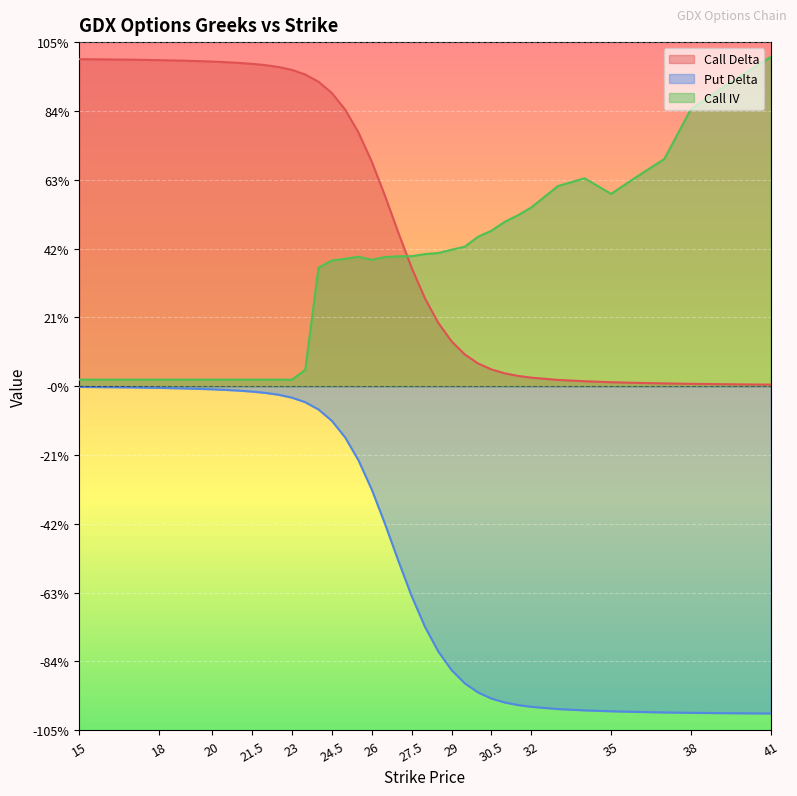

Reading left to right, what are all the values shown in this chart?

delta_C: 1.0	1.0	1.0	1.0	1.0	1.0	1.0	1.0	1.0	1.0	1.0	1.0	1.0	1.0	0.9	0.9	0.8	0.8	0.7	0.6	0.5	0.4	0.3	0.2	0.1	0.1	0.1	0.1	0.0	0.0	0.0	0.0	0.0	0.0	0.0	0.0	0.0	0.0	0.0	0.0
delta_P: -0.0	-0.0	-0.0	-0.0	-0.0	-0.0	-0.0	-0.0	-0.0	-0.0	-0.0	-0.0	-0.0	-0.0	-0.1	-0.1	-0.2	-0.2	-0.3	-0.4	-0.5	-0.6	-0.7	-0.8	-0.9	-0.9	-0.9	-1.0	-1.0	-1.0	-1.0	-1.0	-1.0	-1.0	-1.0	-1.0	-1.0	-1.0	-1.0	-1.0
iv_C: 0.0	0.0	0.0	0.0	0.0	0.0	0.0	0.0	0.0	0.0	0.0	0.0	0.0	0.1	0.4	0.4	0.4	0.4	0.4	0.4	0.4	0.4	0.4	0.4	0.4	0.4	0.5	0.5	0.5	0.5	0.5	0.6	0.6	0.6	0.6	0.7	0.8	0.9	1.0	1.0